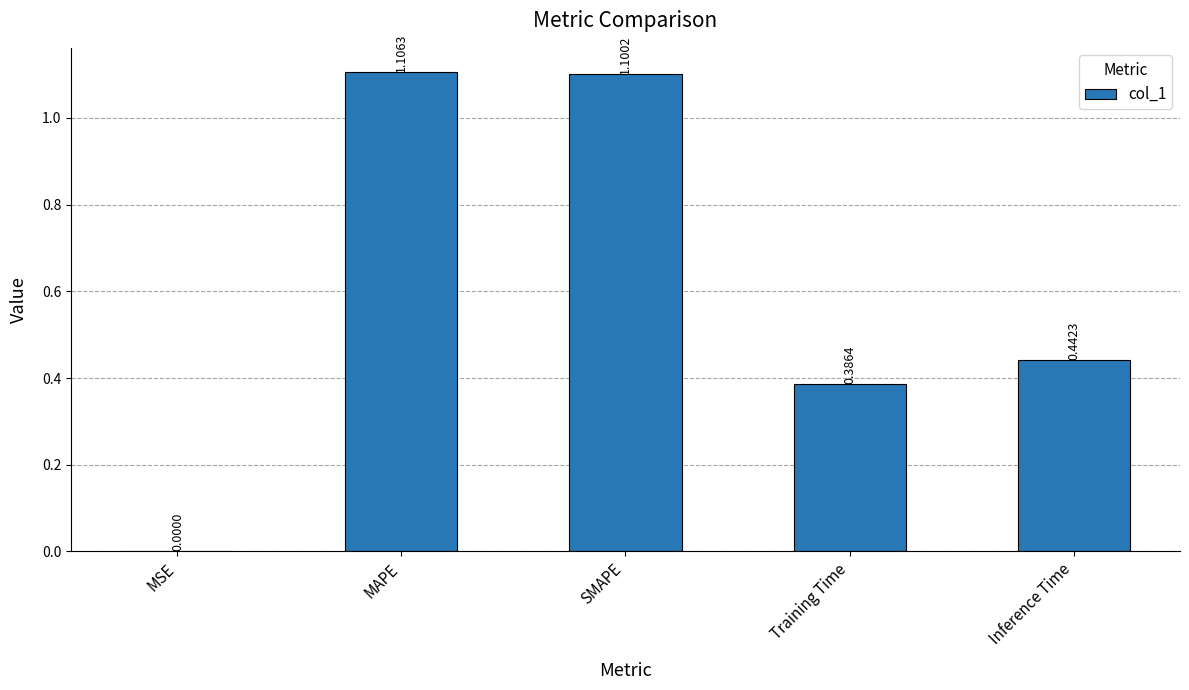

Which has a higher value, MSE or MAPE?

MAPE